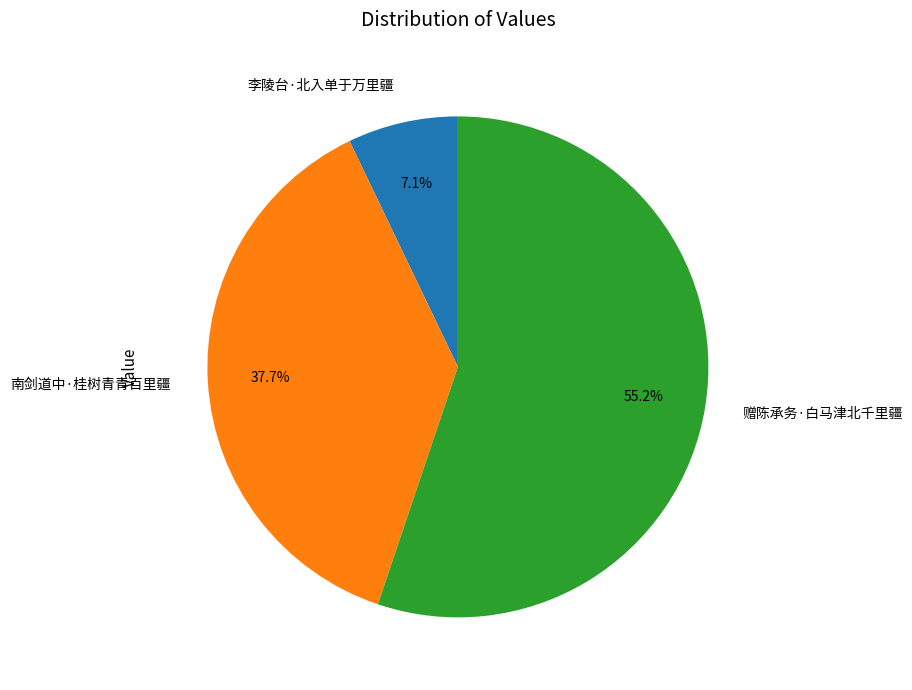

What is the ratio of the value at 南剑道中·桂树青青百里疆 to the value at 赠陈承务·白马津北千里疆?

0.7